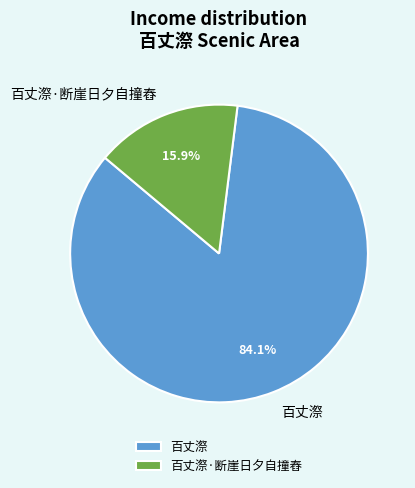

How much of the chart is everything except 百丈漈?

15.9%